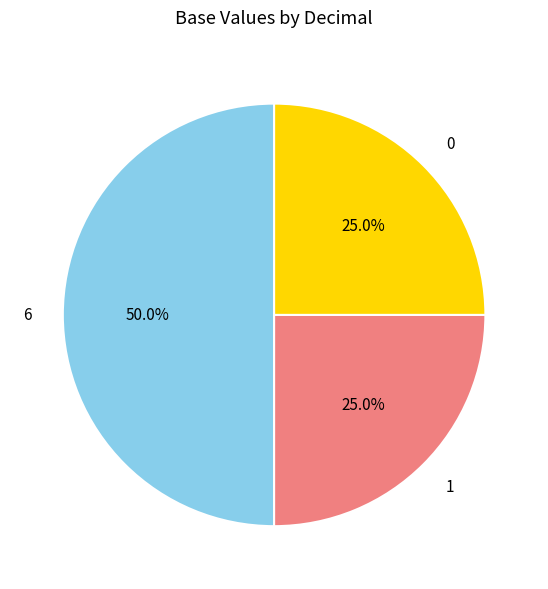

To the nearest percent, what is the difference between the largest and smallest slice percentages?

25%